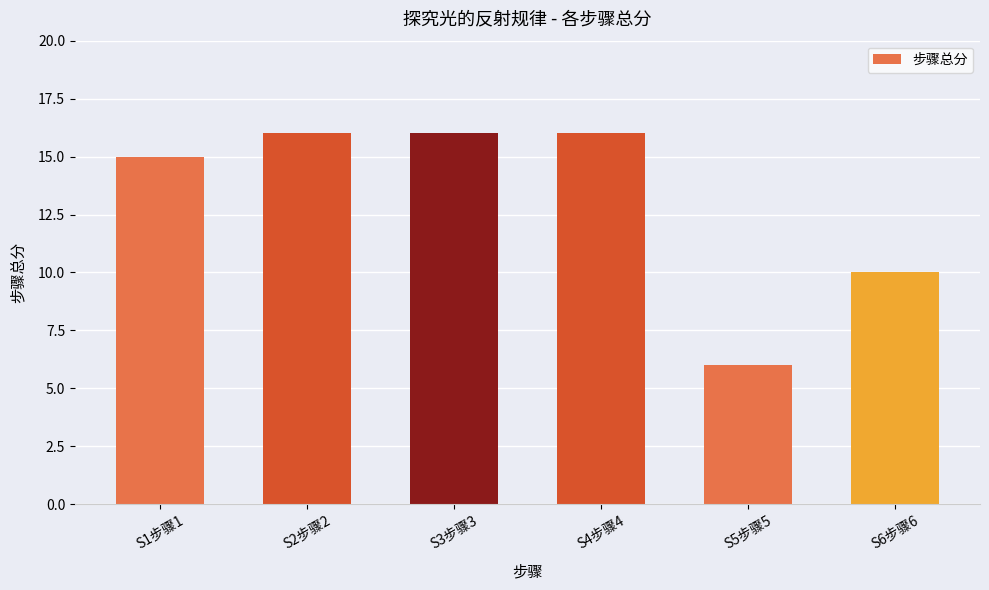

What is the maximum value shown in the chart?

16